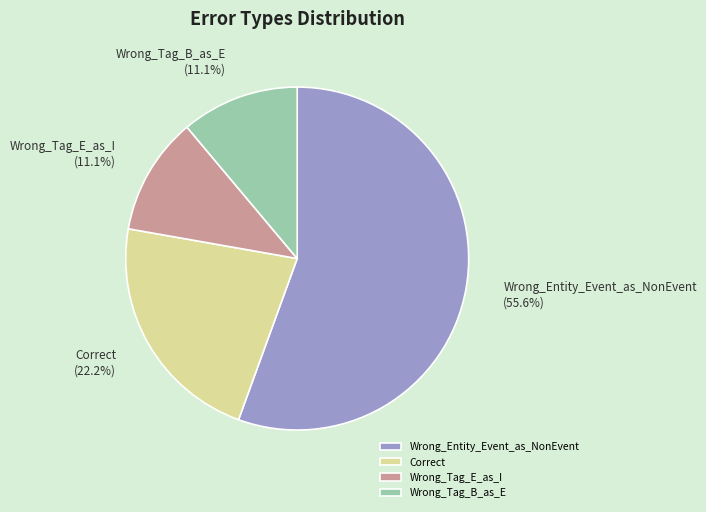

What is the largest slice in the pie chart?

Wrong_Entity_Event_as_NonEvent